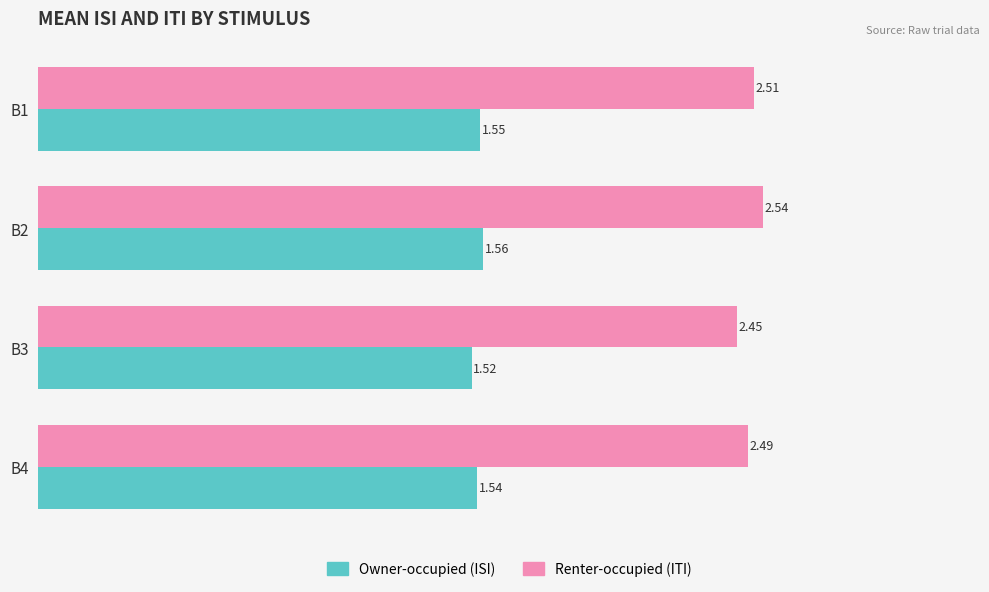

At which category is the sum across all series the highest?

B2